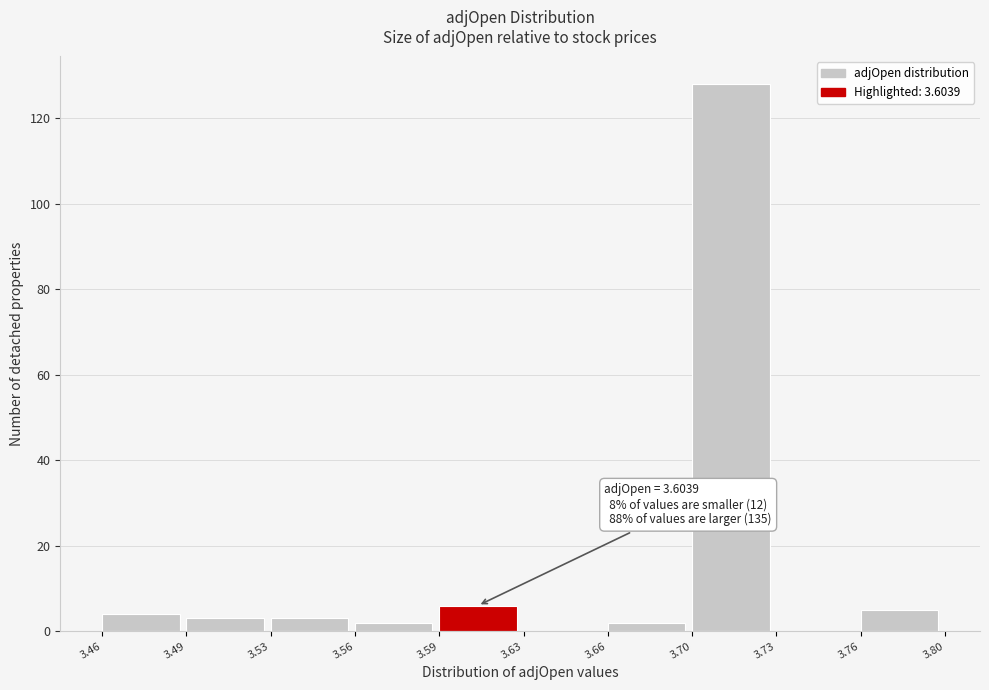

Reading left to right, transcribe all the data shown in this chart.

3.46=4	3.49=3	3.53=3	3.56=2	3.59=6	3.63=0	3.66=2	3.70=128	3.73=0	3.76=5